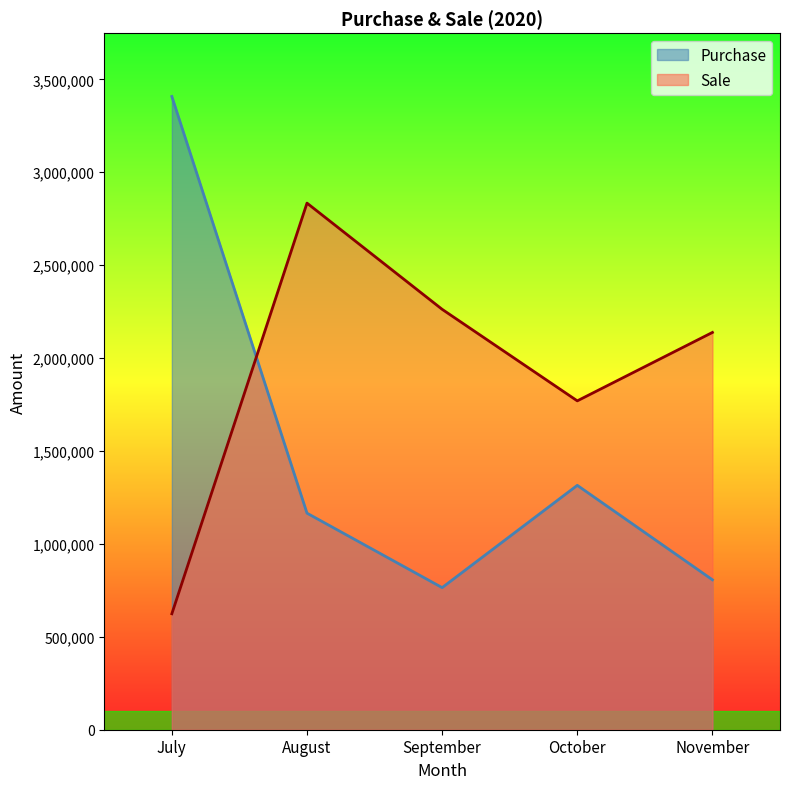

What is the difference between the maximum and second lowest values in the Sale series?

1064128.0